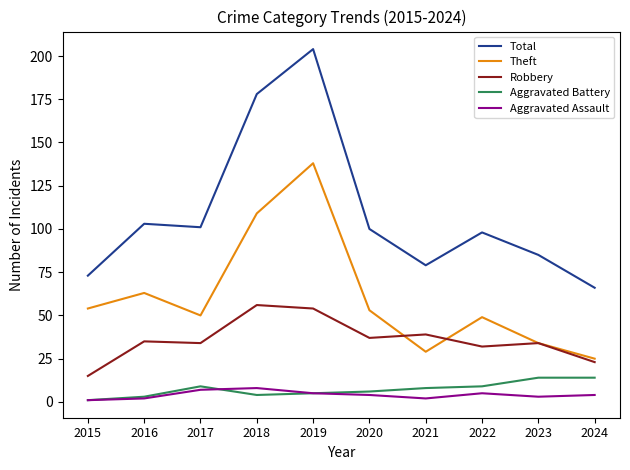

True or false: Robbery has a value of 39 at 2021.

True